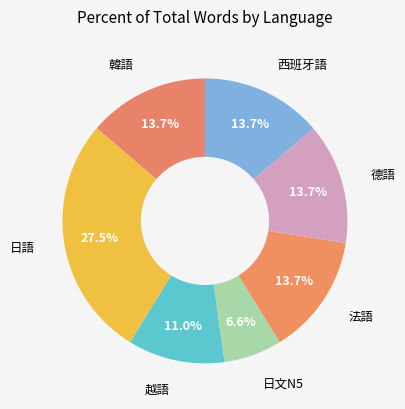

Is it true that 韓語 is 14% of the pie?

True